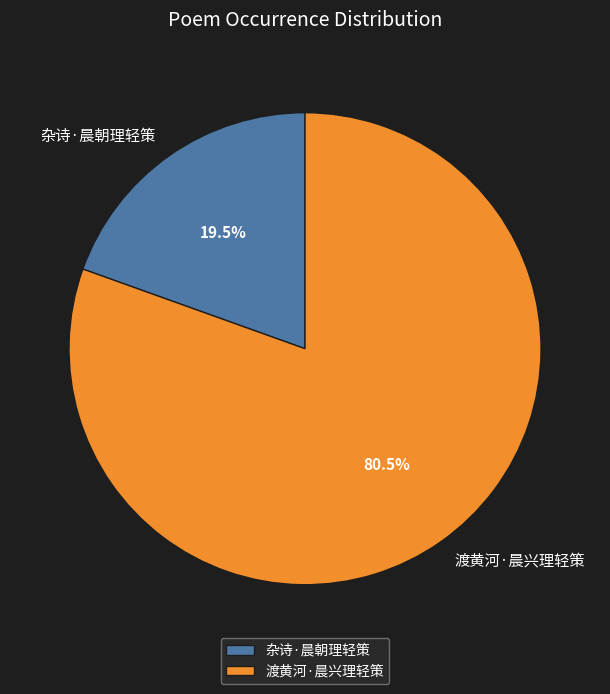

Which has a higher value, 渡黄河·晨兴理轻策 or 杂诗·晨朝理轻策?

渡黄河·晨兴理轻策